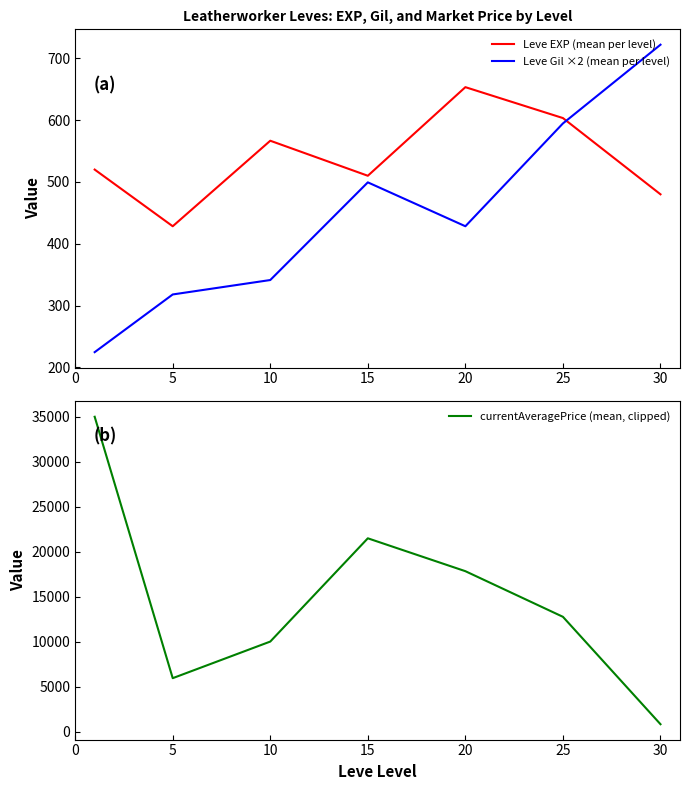

What is the maximum value for Leve Gil ×2 (mean per level)?

722.0